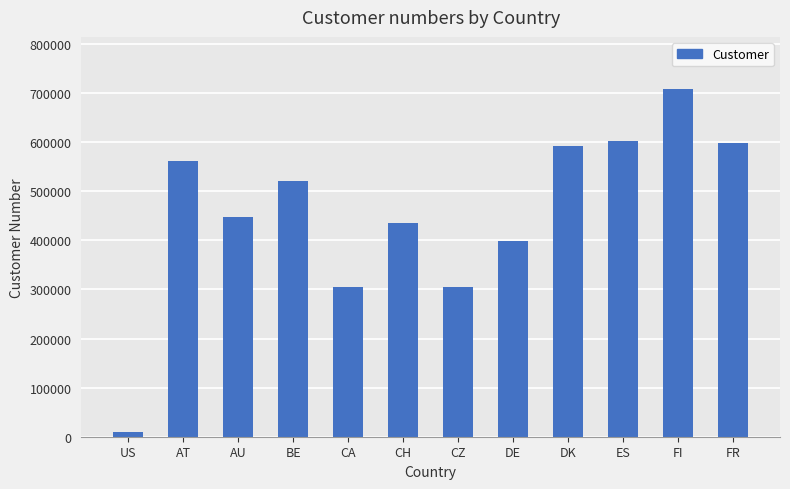

True or false: the data shows 598020 at FR.

True